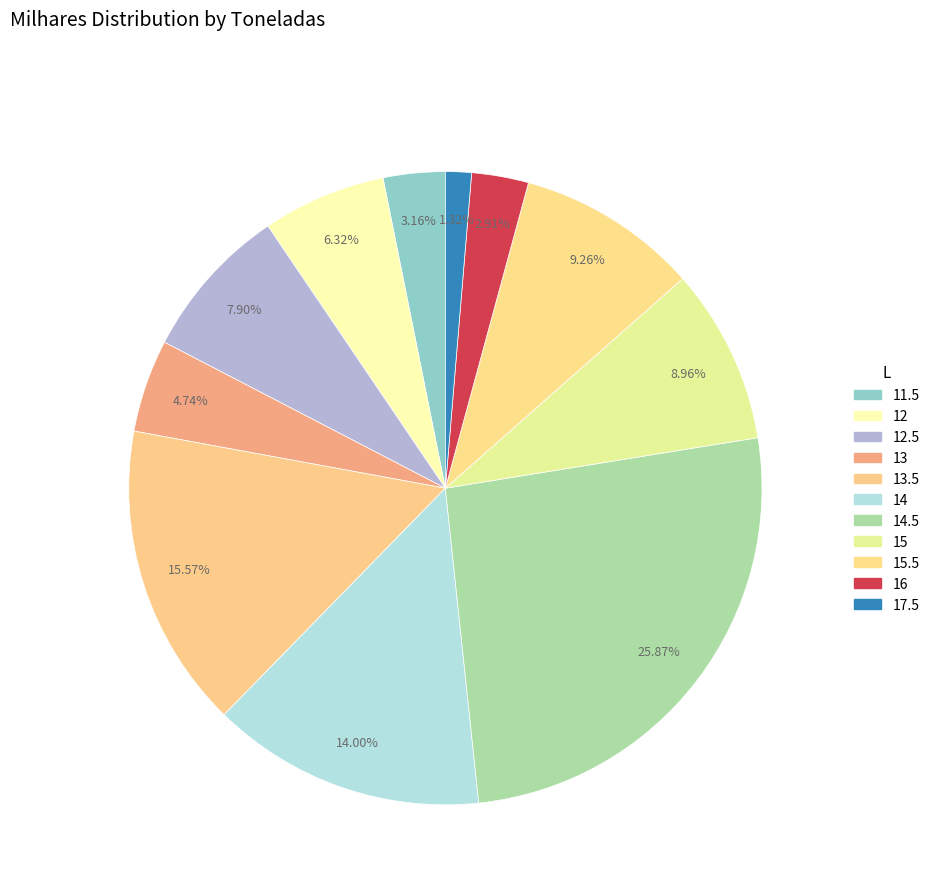

To the nearest percent, what is the average slice percentage?

9%